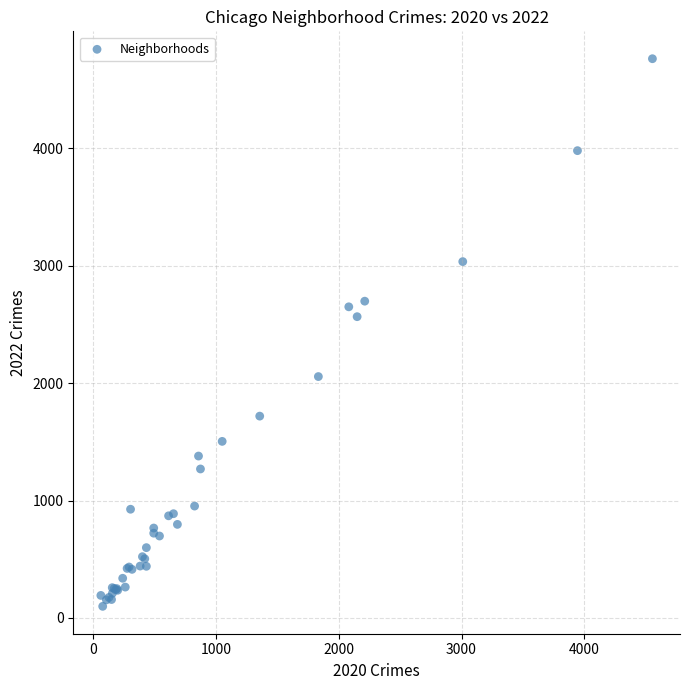

What Y value in the scatter plot is closest to 2431?

2566